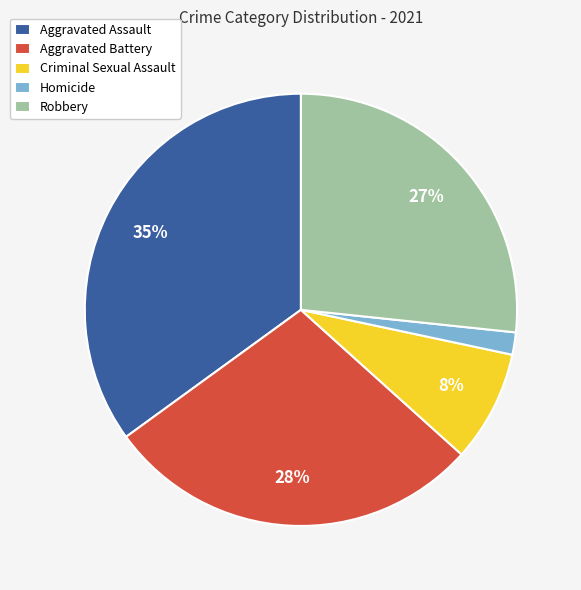

To the nearest percent, what percentage of the pie is Robbery?

27%